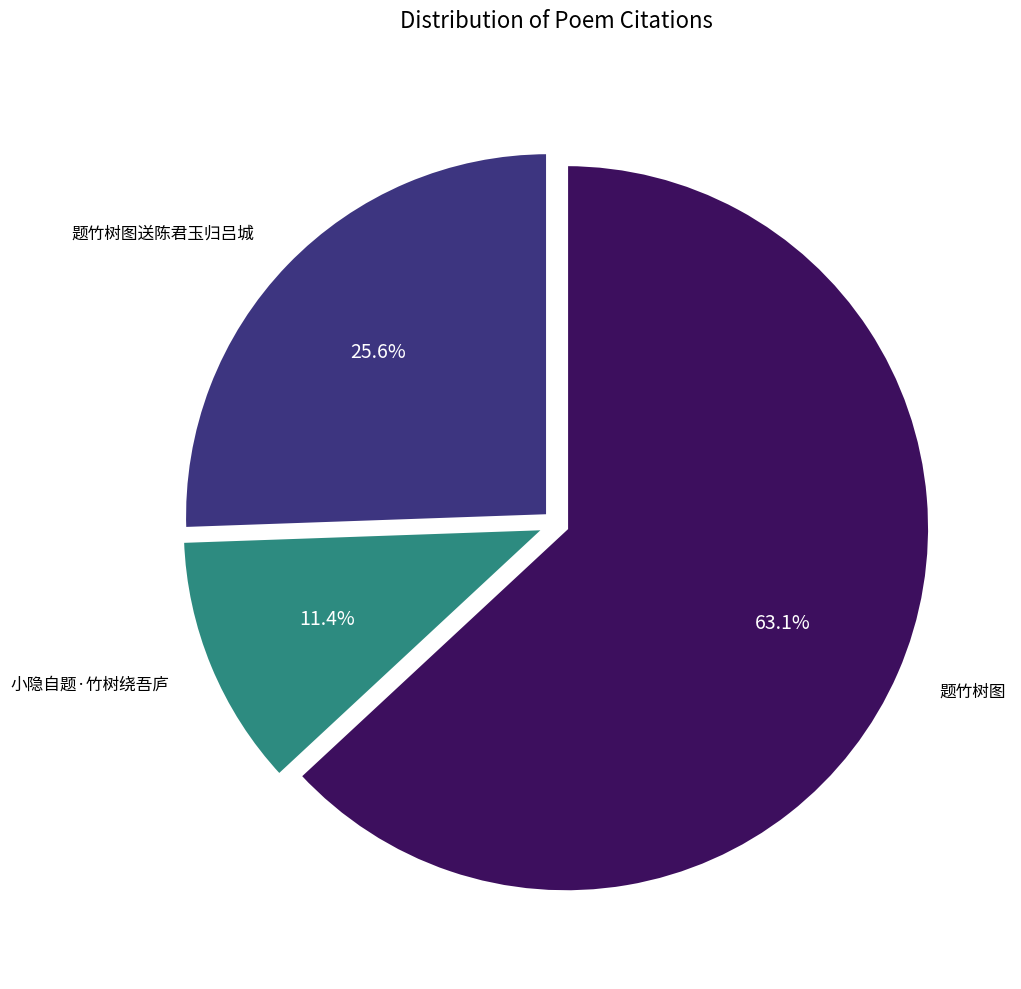

Is there a majority slice in this chart?

Yes